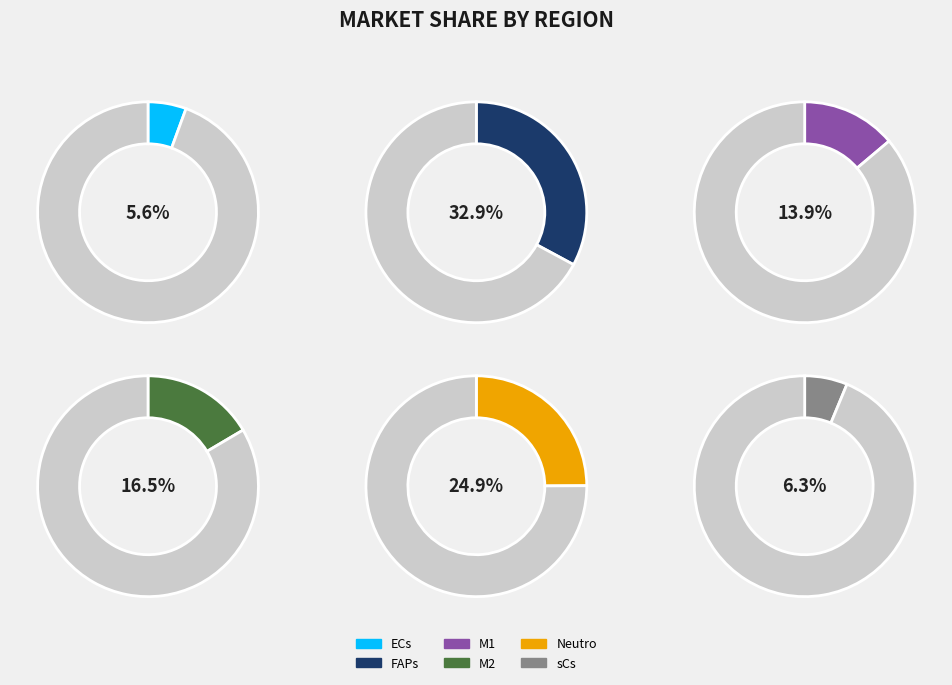

To the nearest percent, what is the difference between the largest and smallest slice percentages?

27%